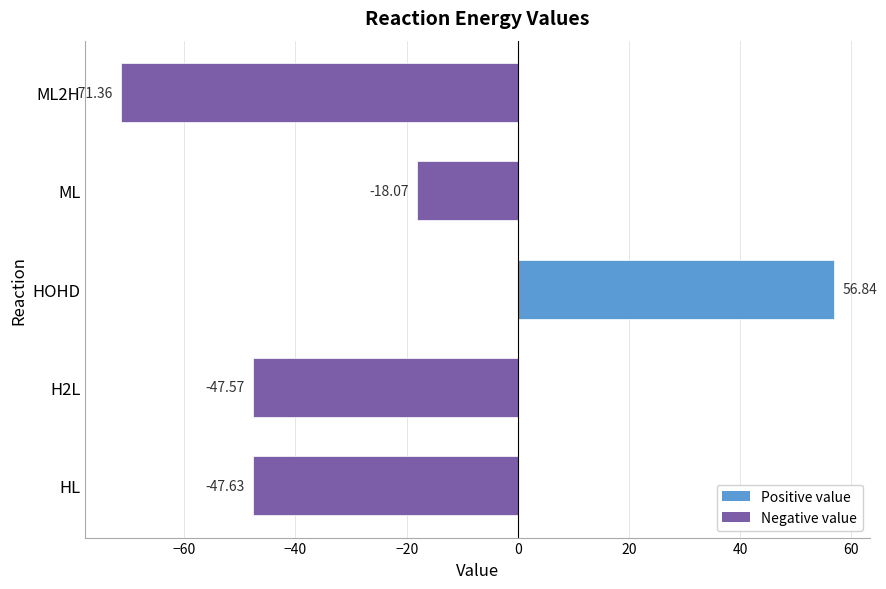

What is the average value?

-25.6